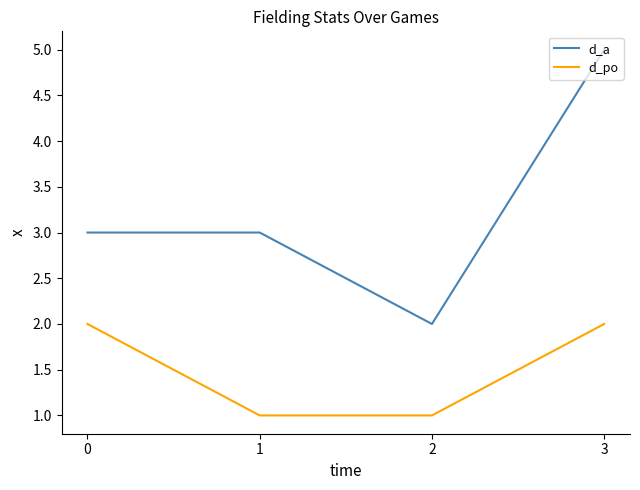

What is the sum of the d_a values at 0 and 2?

5